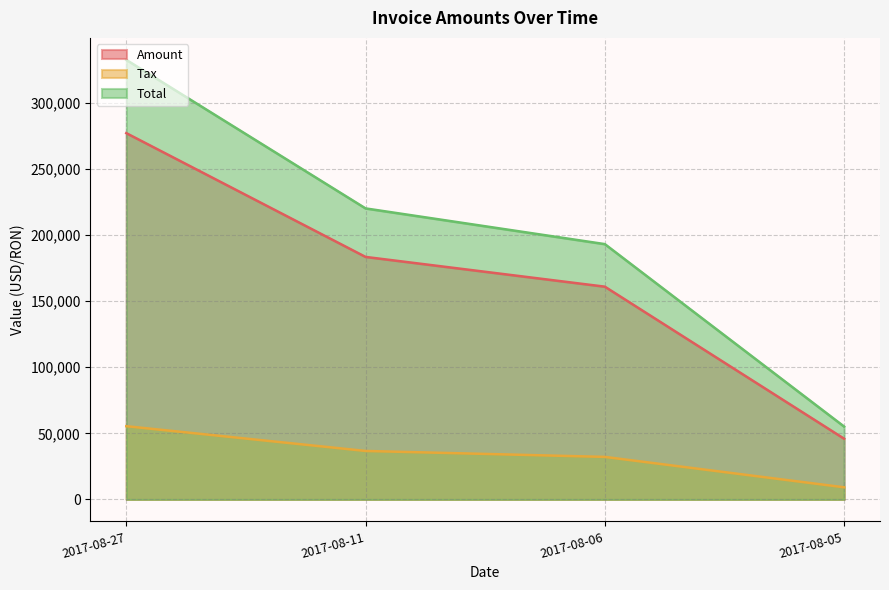

Which category has the lowest value in the Total series?

2017-08-05